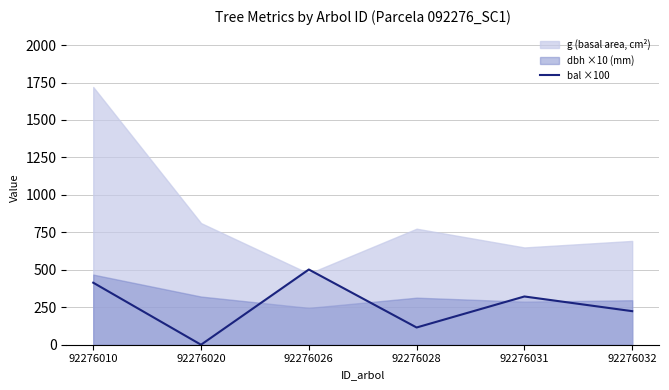

Is it true that bal ×100 equals 321.0 at 92276032?

False